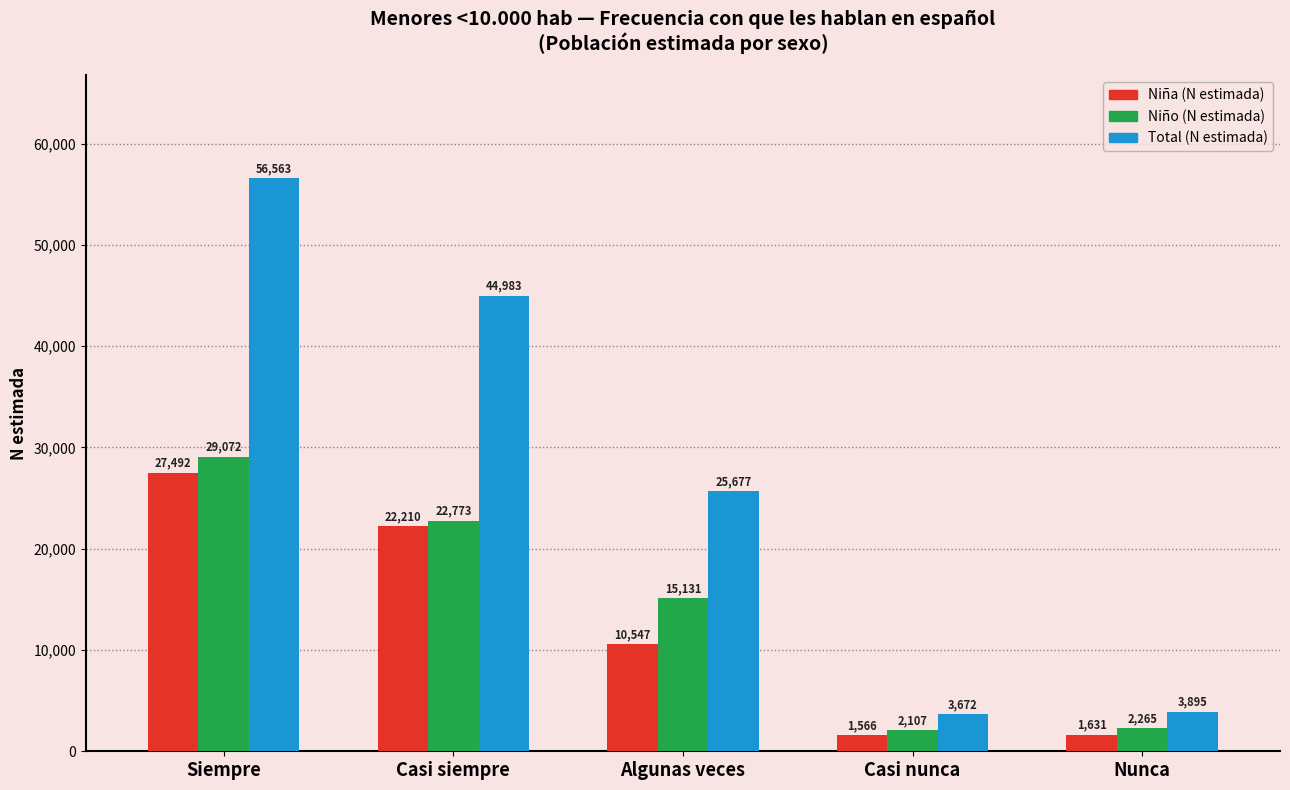

Does the chart contain any negative values?

No